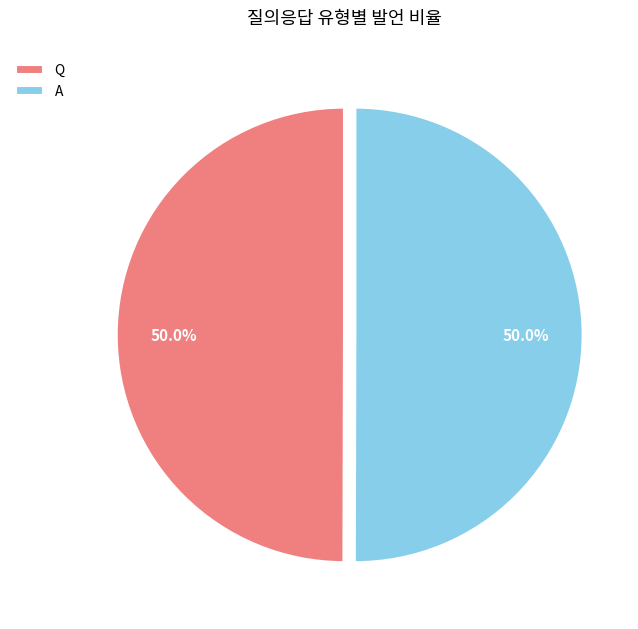

What is the total percentage of Q and A?

100.0%